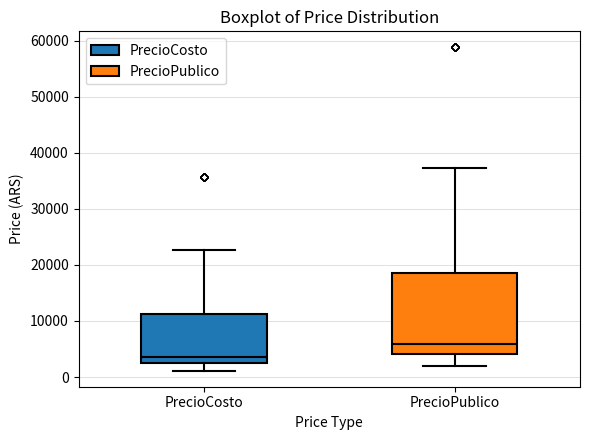

Which box's median line is the highest?

PrecioPublico